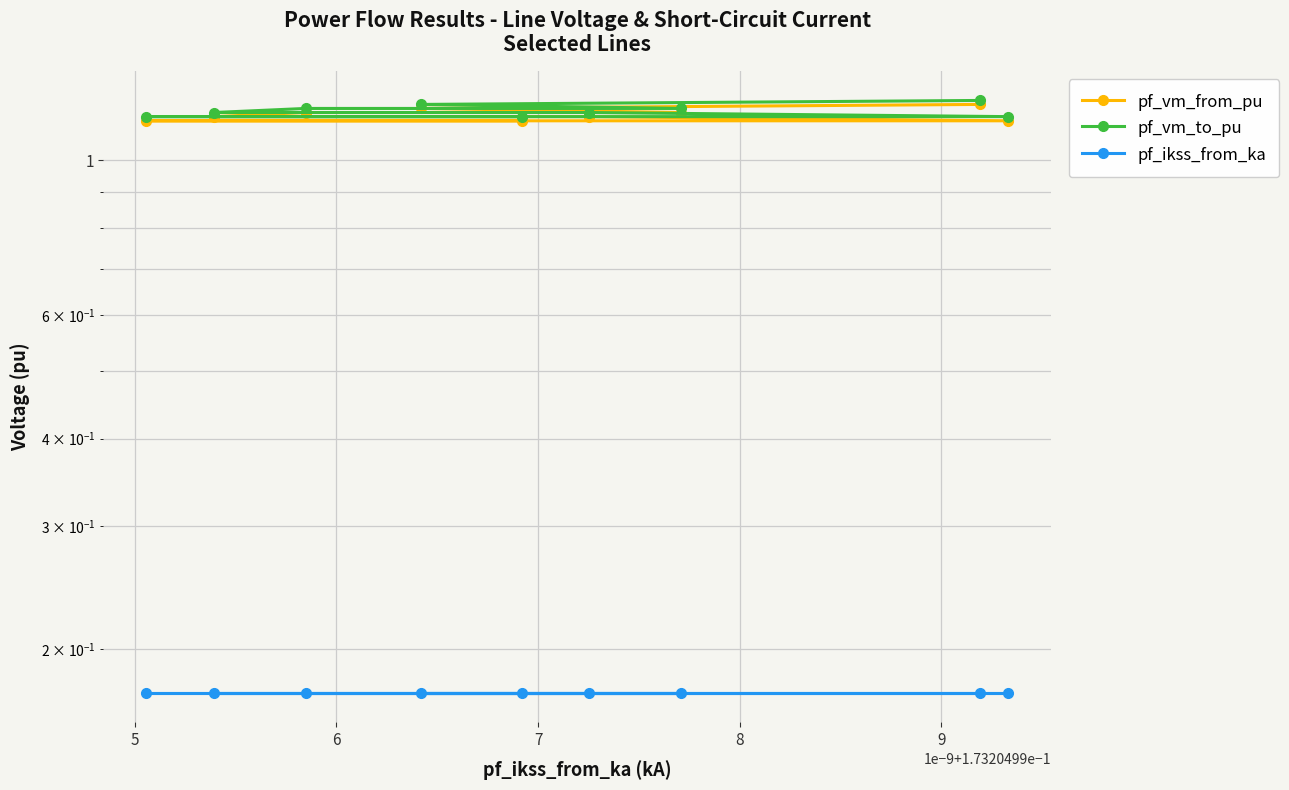

What are all the series names shown in the legend?

pf_vm_from_pu, pf_vm_to_pu, pf_ikss_from_ka